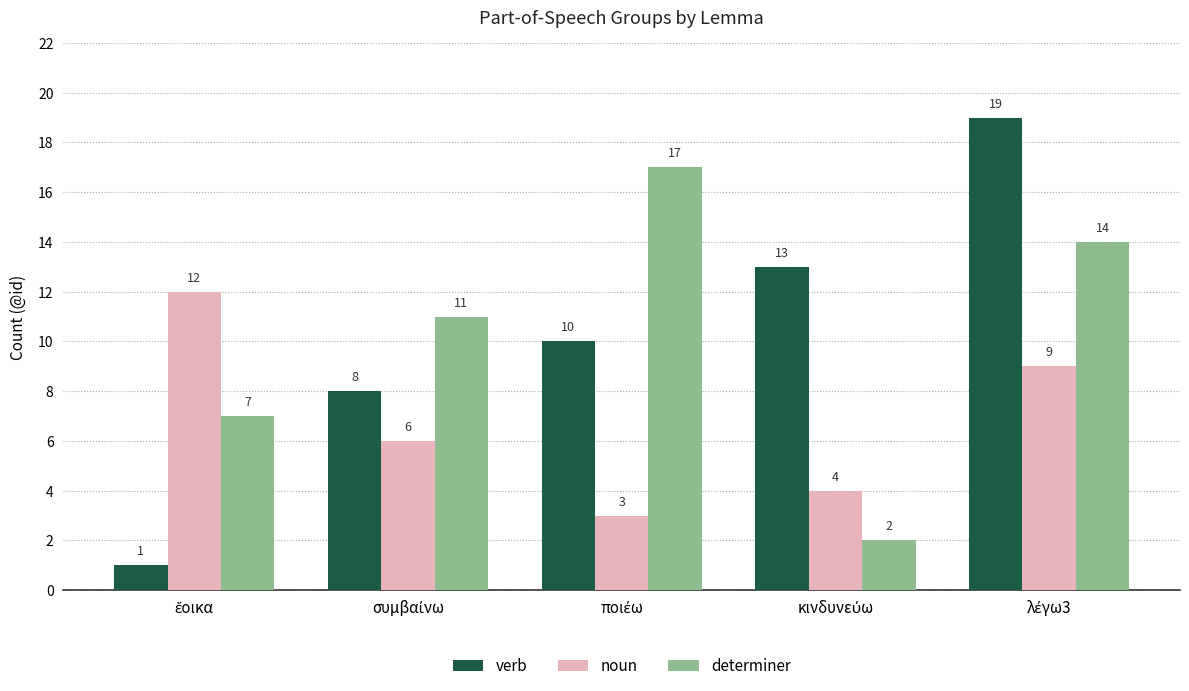

What is the average value of the determiner series?

10